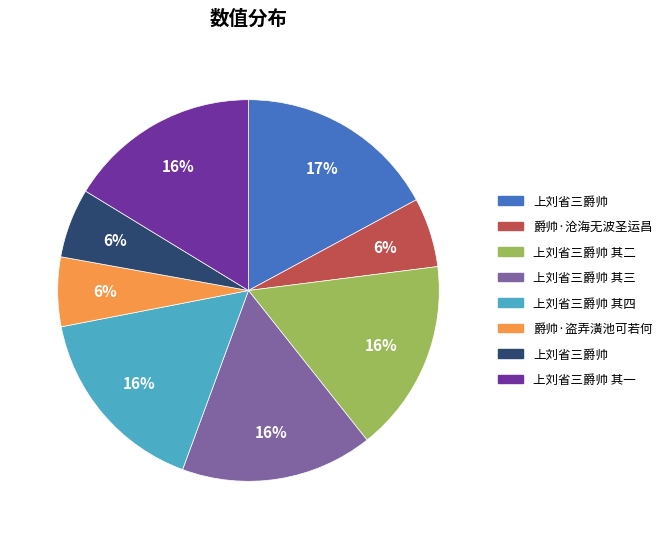

Does any single category account for the majority?

No